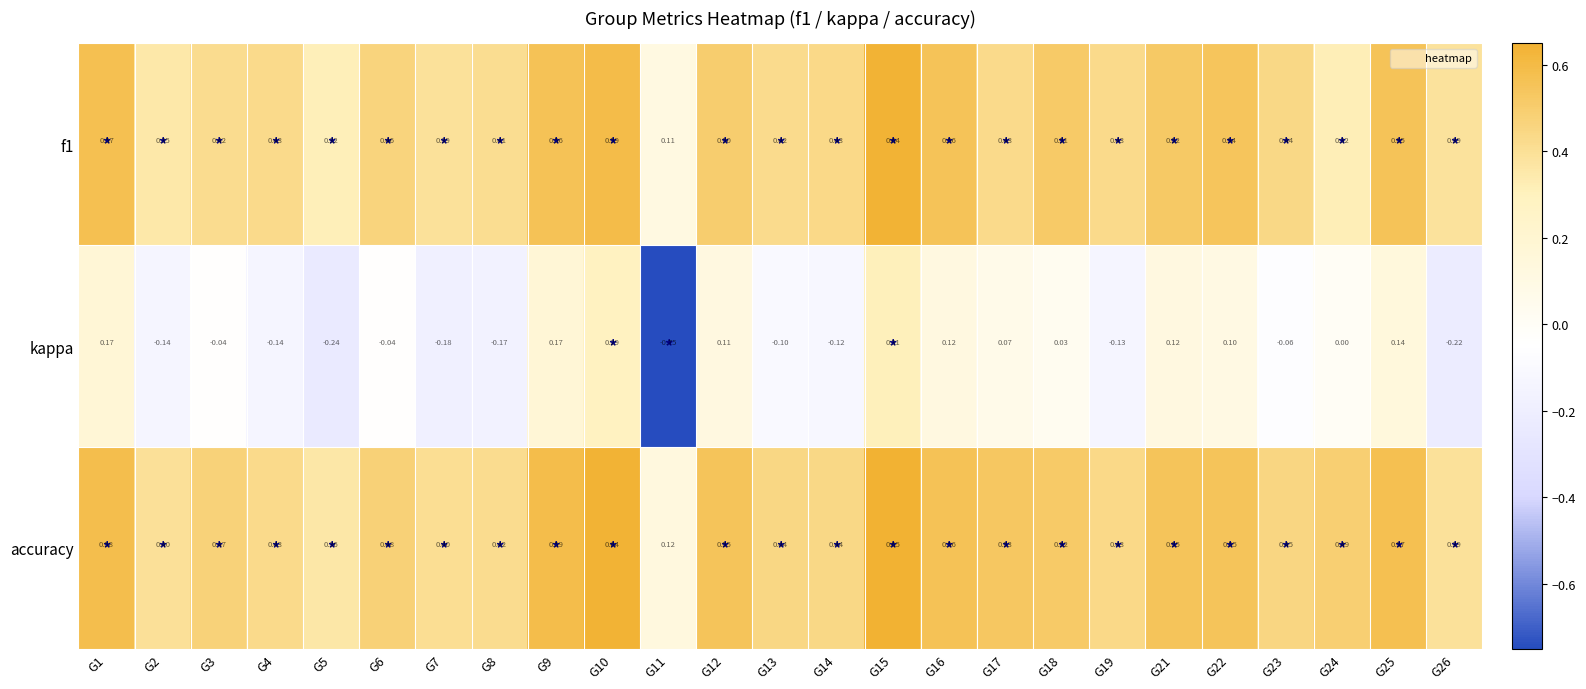

Which series has the widest spread of values?

kappa